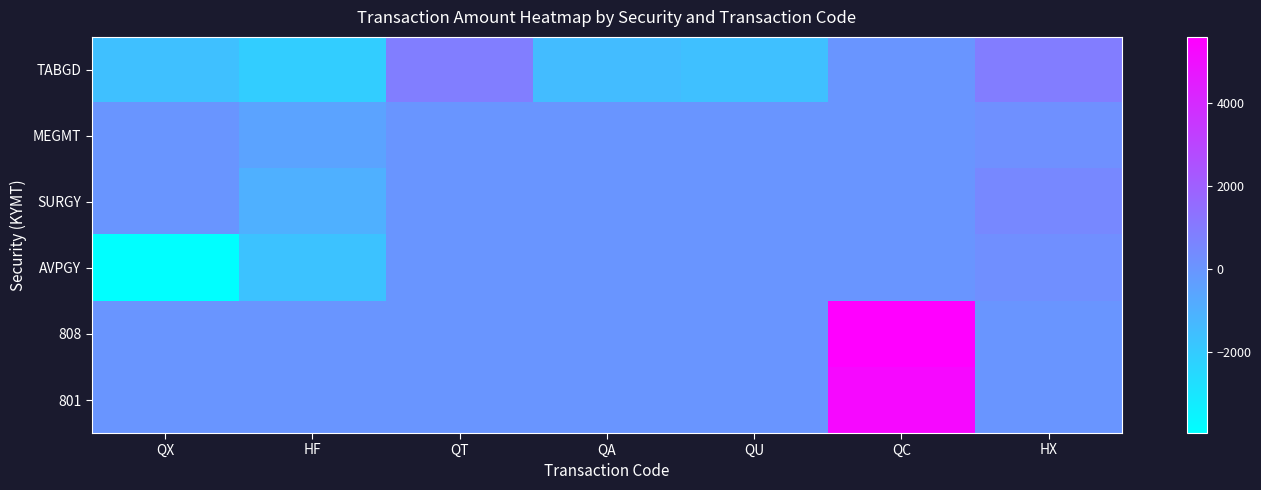

How many data points does each series have?

7